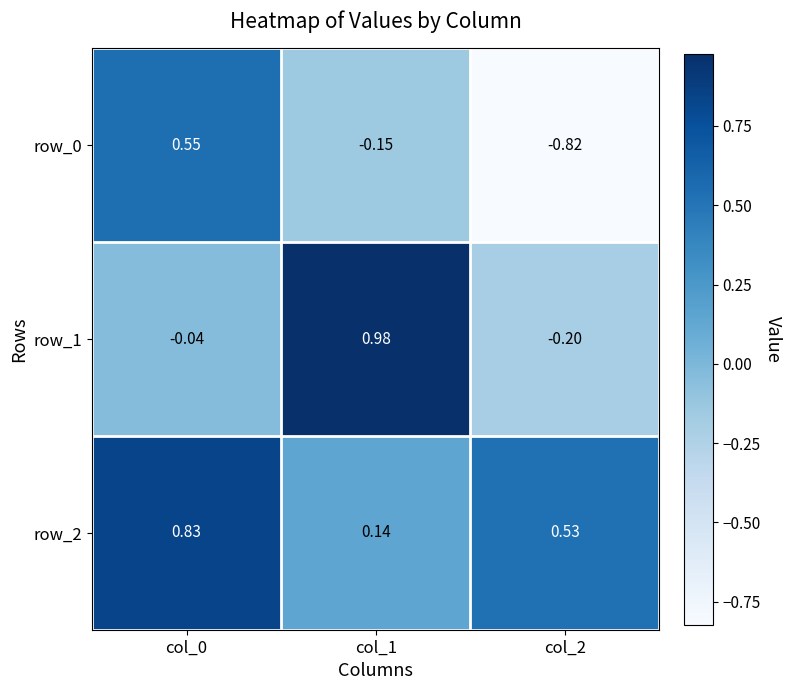

Is the value of row_2 at col_2 greater than the value of row_1 at col_1?

No